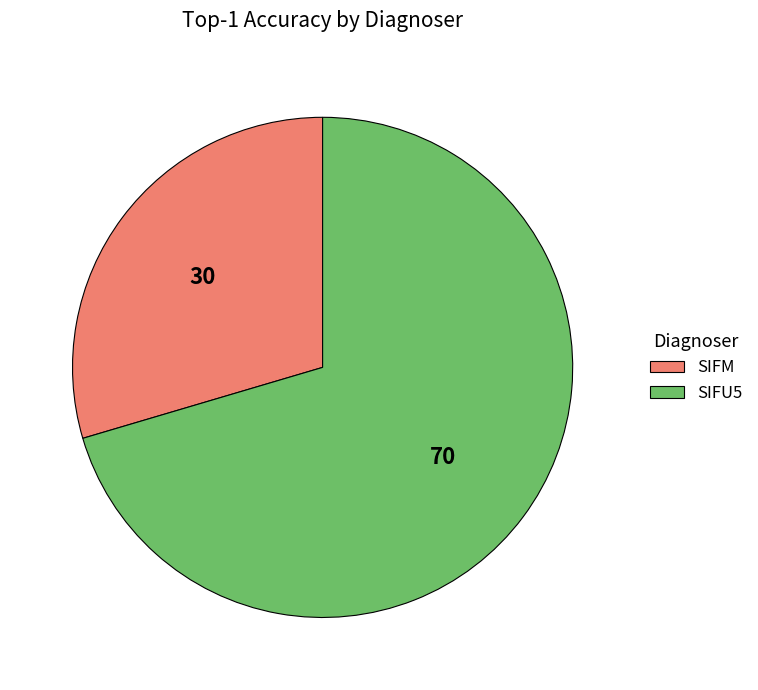

Which slice is the largest?

SIFU5